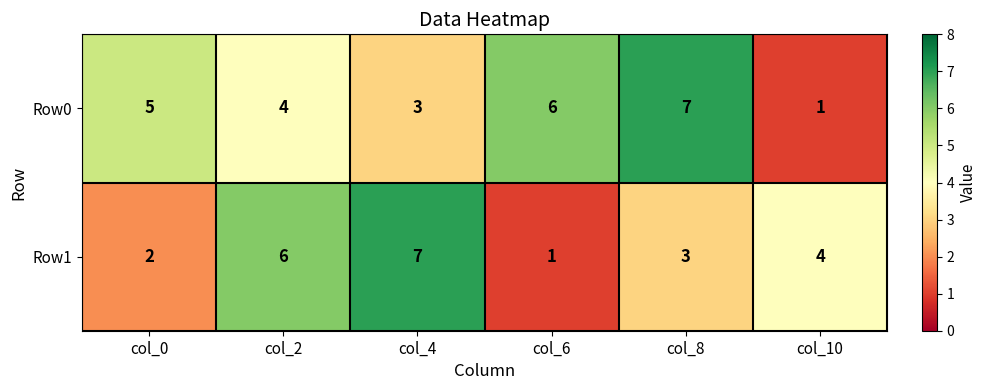

What is the total value across all series at col_10?

5